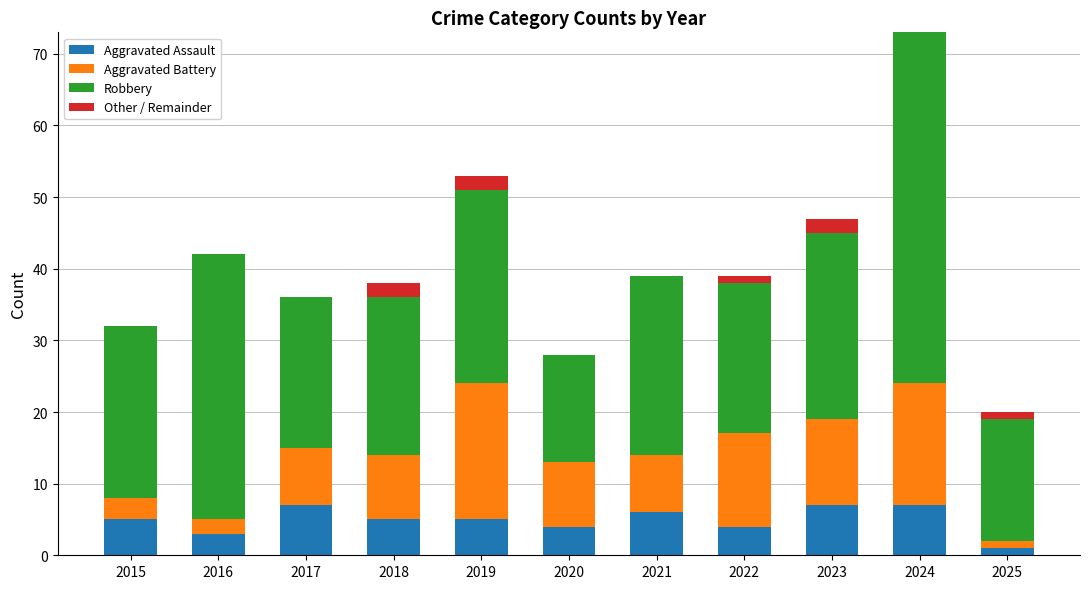

Are the bars horizontal?

No